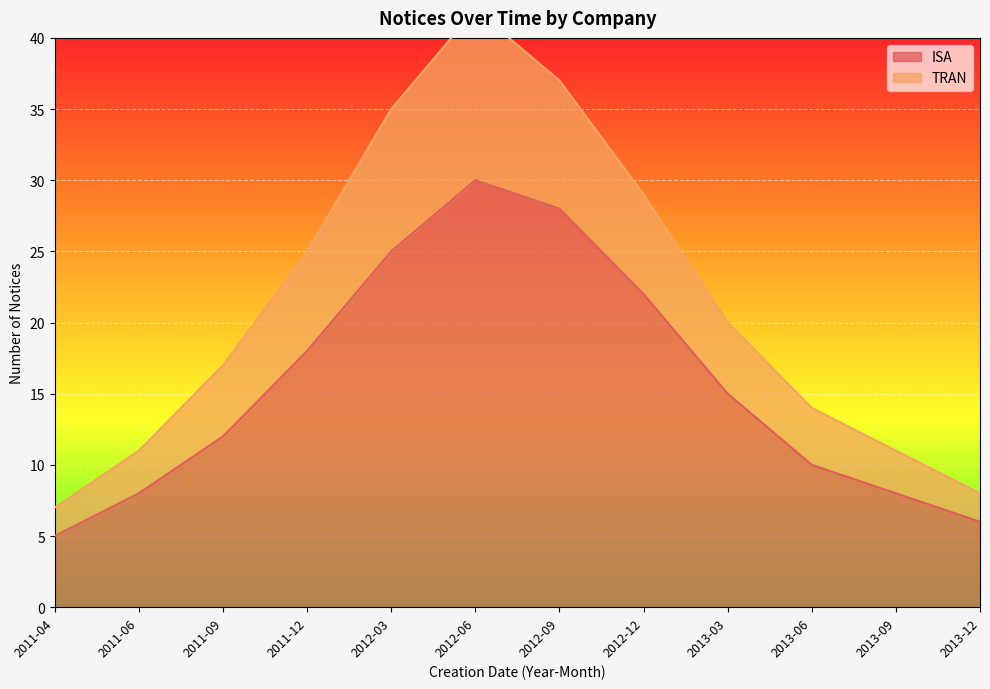

Which label corresponds to the largest value in the chart?

2012-06